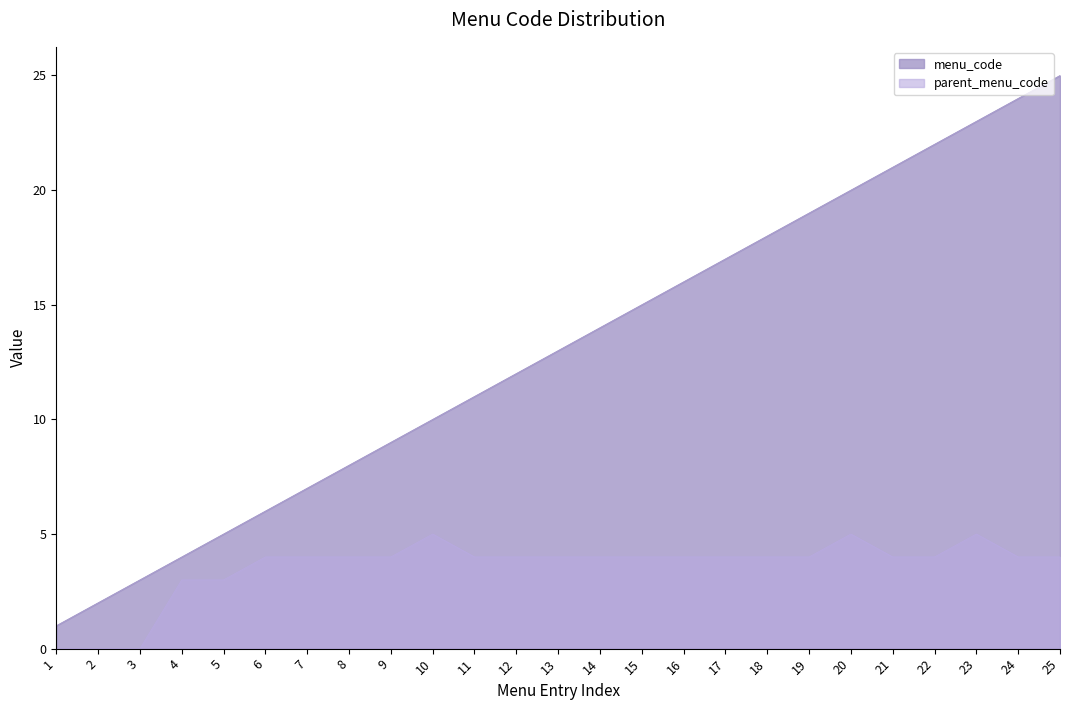

True or false: parent_menu_code has more than 1 points higher than both neighbors.

True